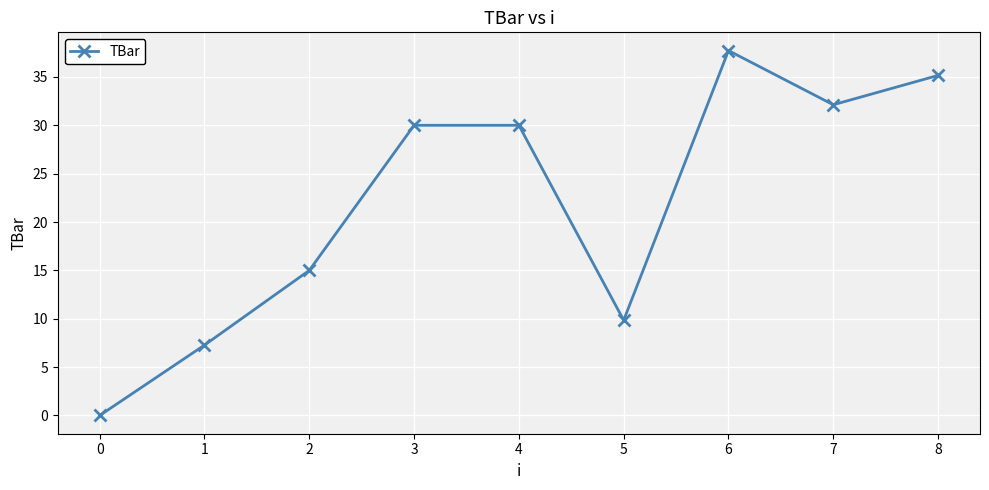

How many positive values are there?

8